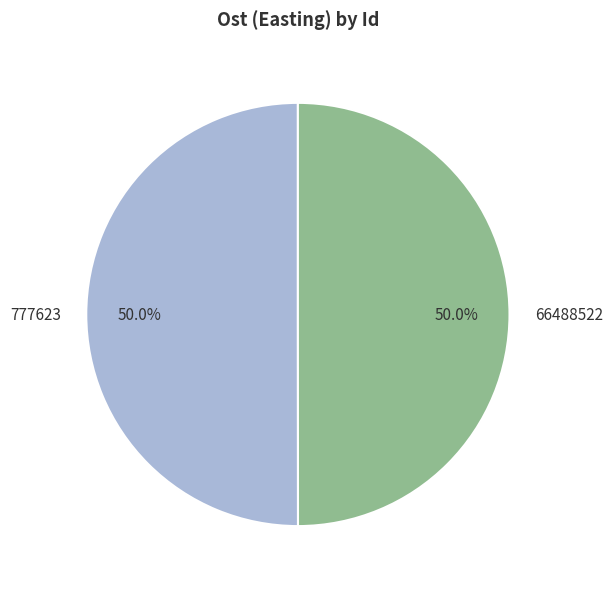

True or false: 66488522 accounts for 38% of the total.

False